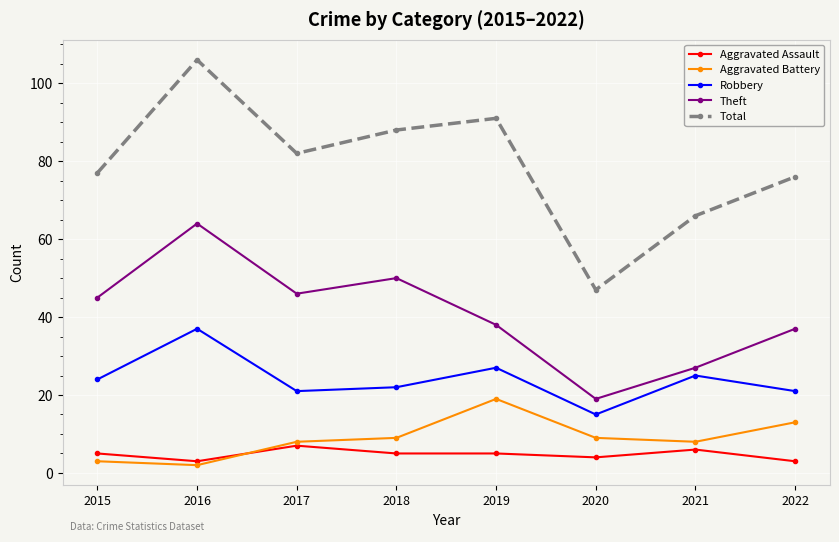

What is the difference between the highest and lowest values at 2016?

104